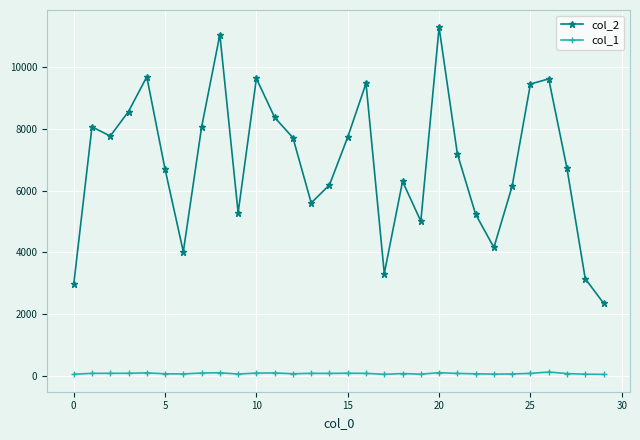

In col_1, how many points are higher than both neighbors (excluding endpoints)?

8